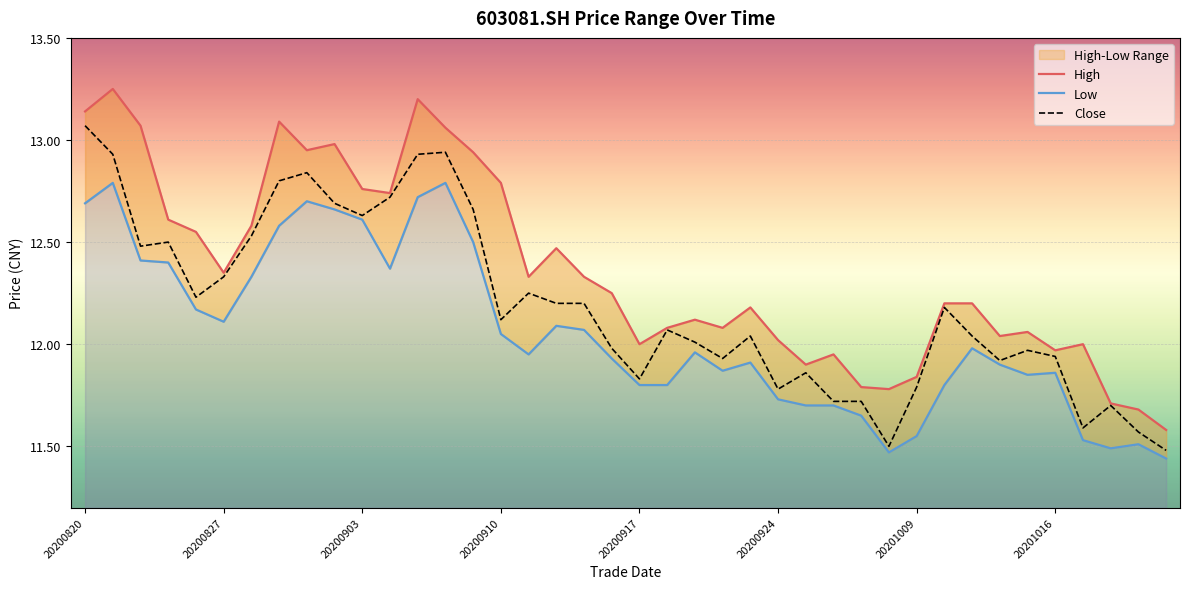

At which label does Close reach its peak?

20200820